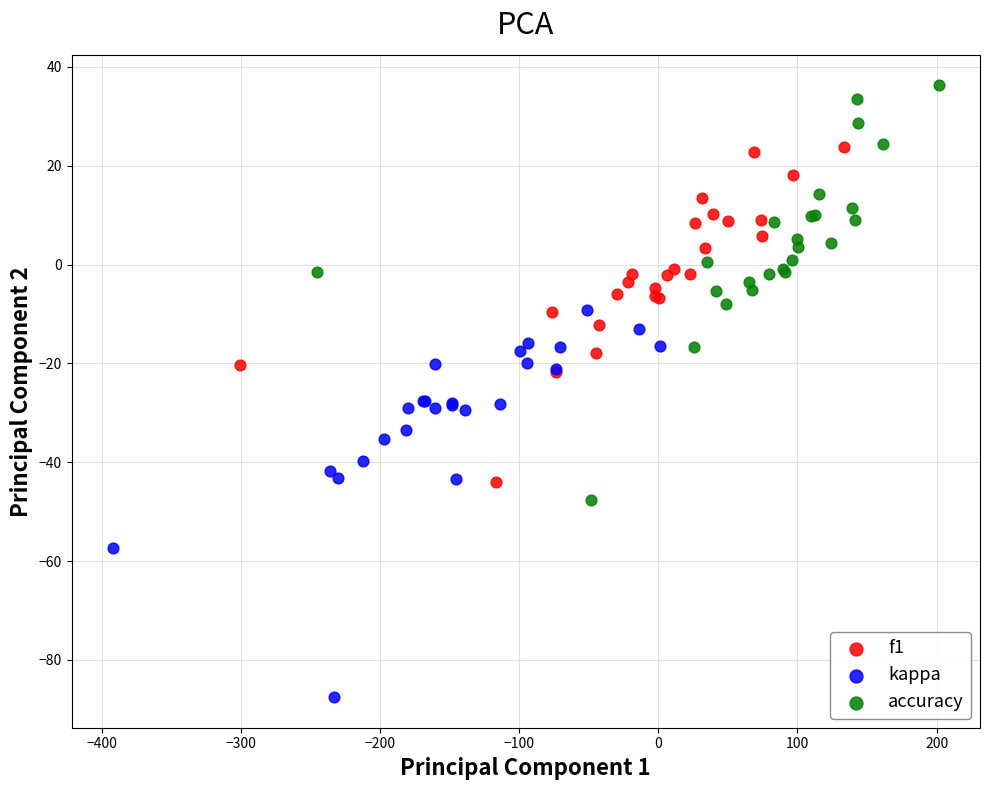

Which series contains the lowest Y value?

kappa